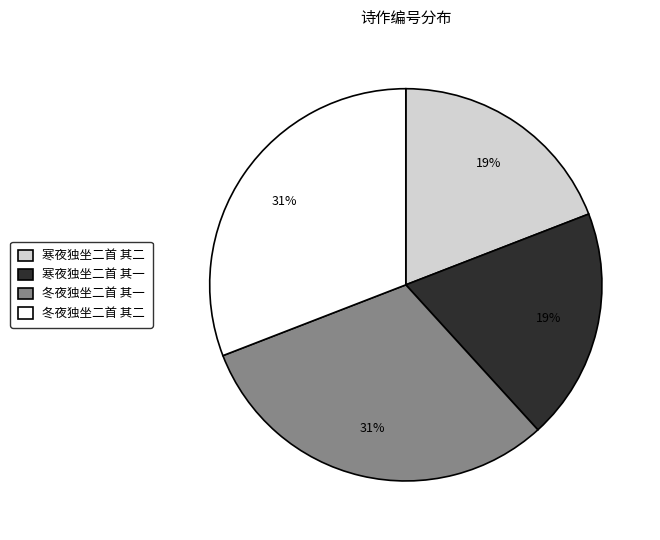

To the nearest percent, what is the difference between the largest and smallest slice percentages?

12%